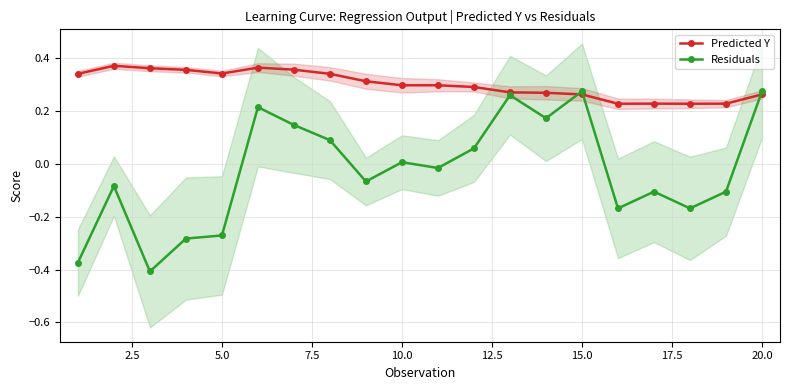

True or false: Predicted Y has more than 0 points higher than both neighbors.

True